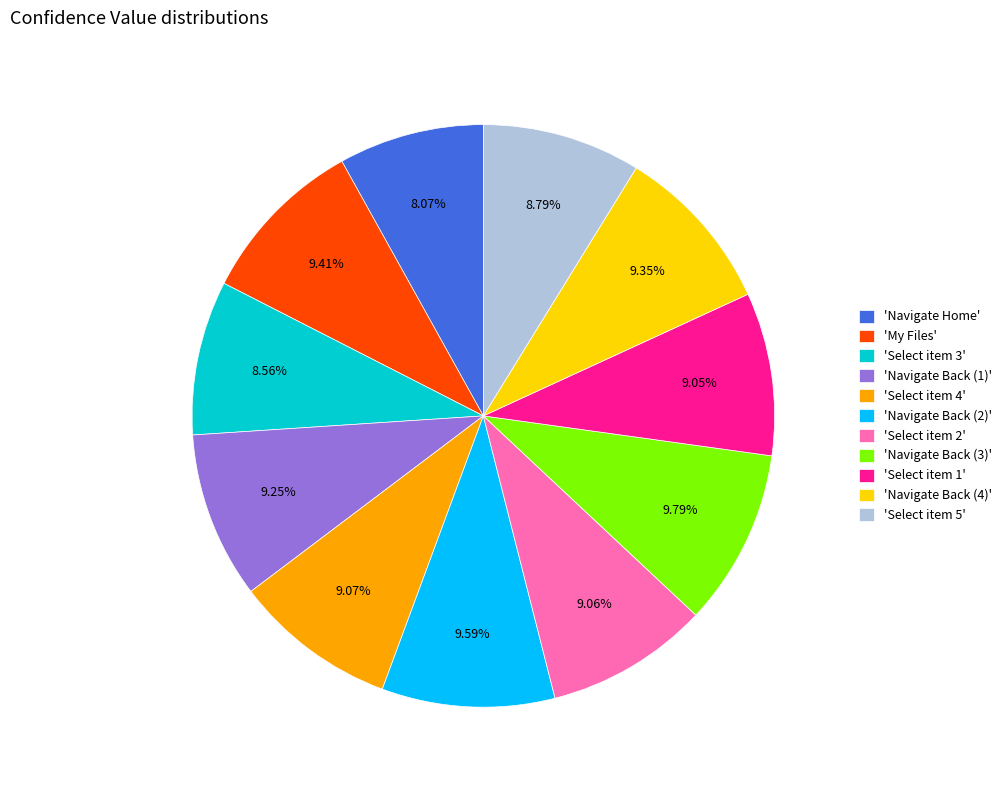

Is 'Navigate Home' the majority of the pie?

No